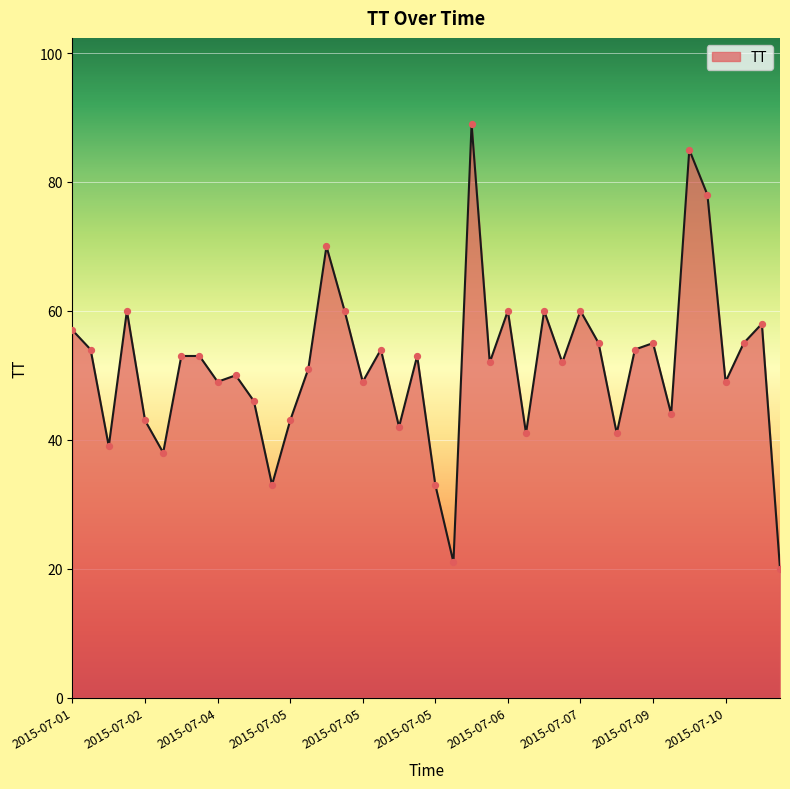

What is the minimum value shown in the chart?

20